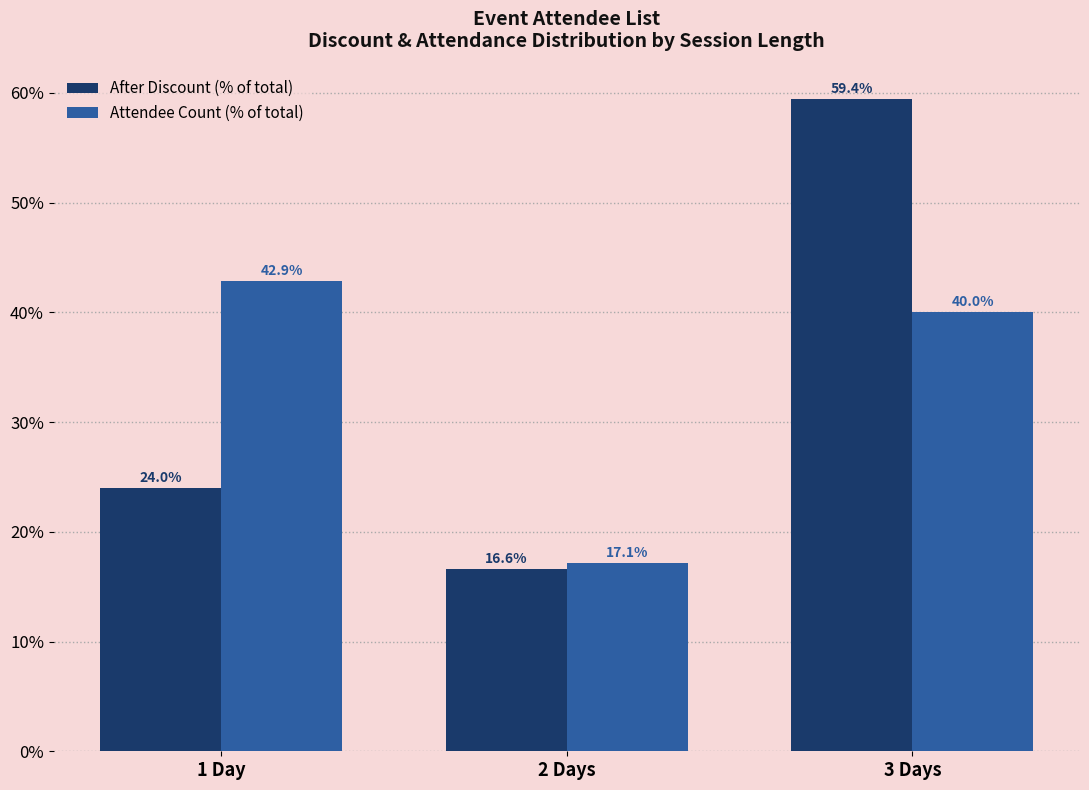

Read the Attendee Count (% of total) value at 3 Days.

40.0